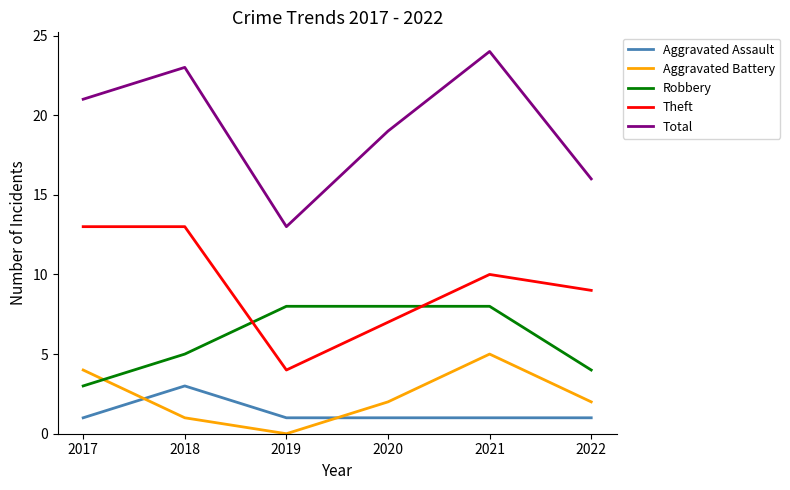

What is the difference between the second highest and minimum values in the Theft series?

9